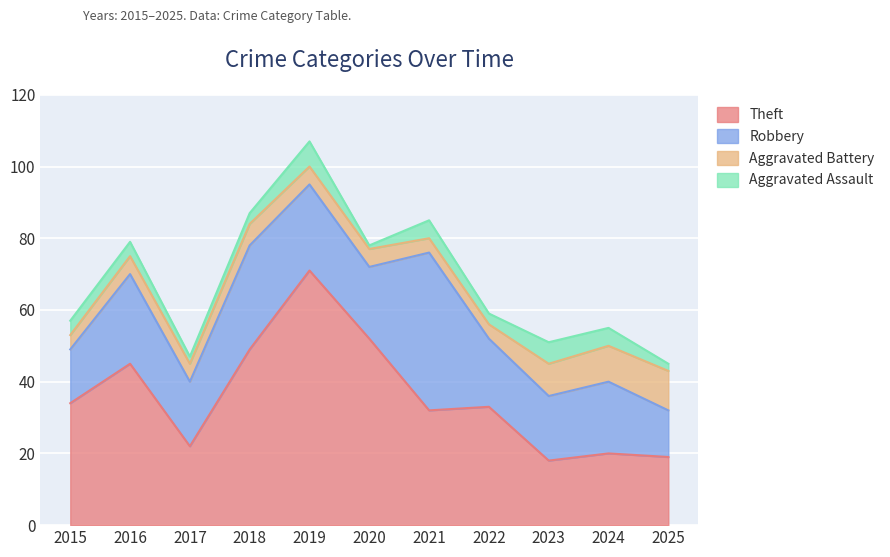

What is the difference between the Aggravated Battery values at 2019 and 2018?

1